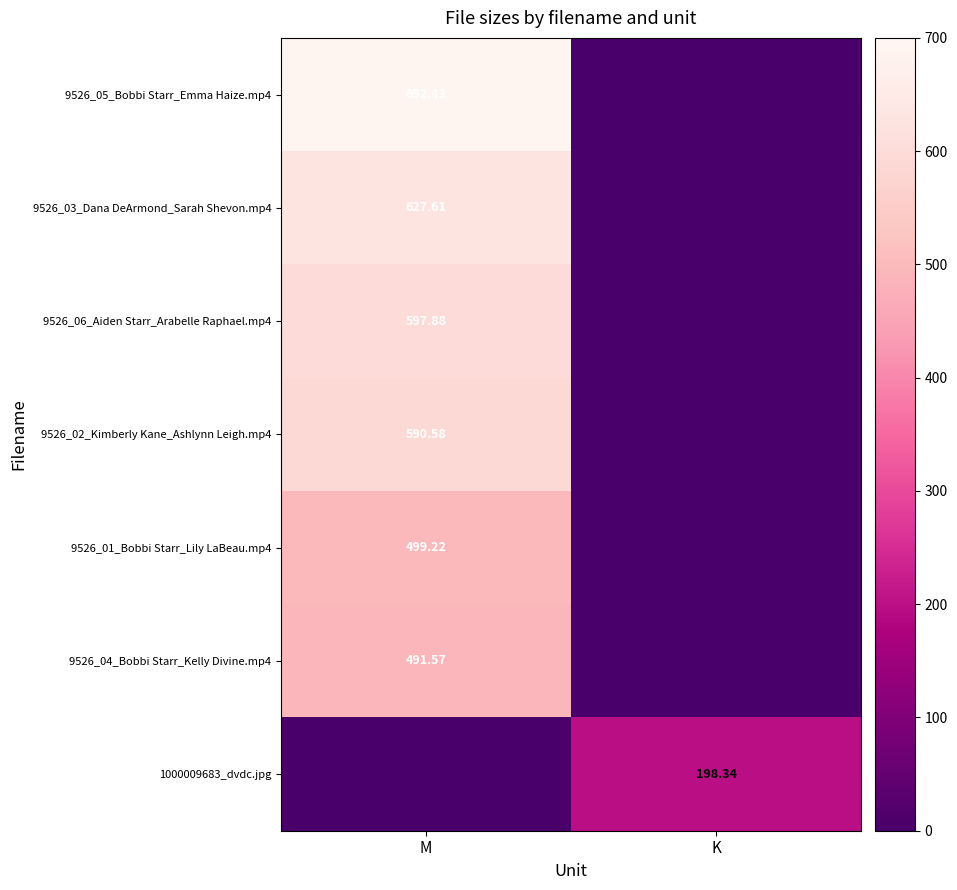

True or false: 9526_02_Kimberly Kane_Ashlynn Leigh.mp4 has a value of -304.0 at K.

False